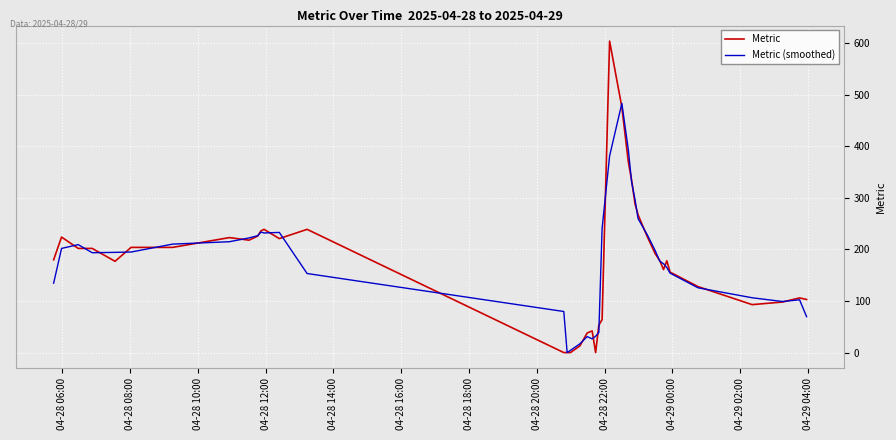

Rank the series by their maximum value, from highest to lowest.

Metric, Metric (smoothed)